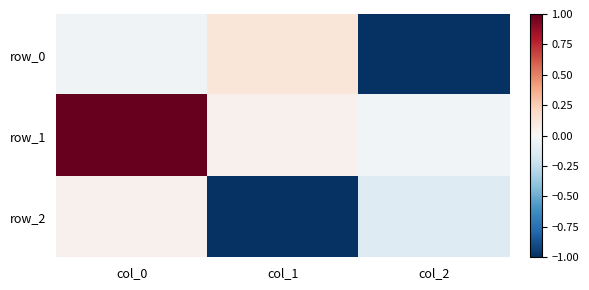

What is the smallest value displayed?

-1.0